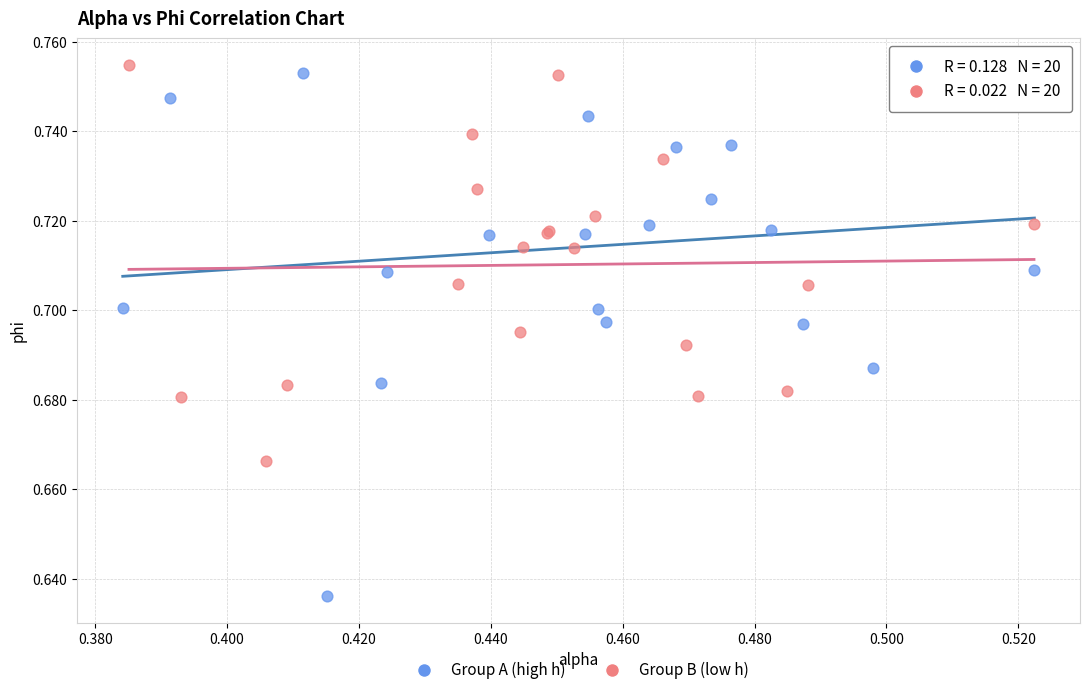

Which series contains the lowest Y value?

Group A (high h)